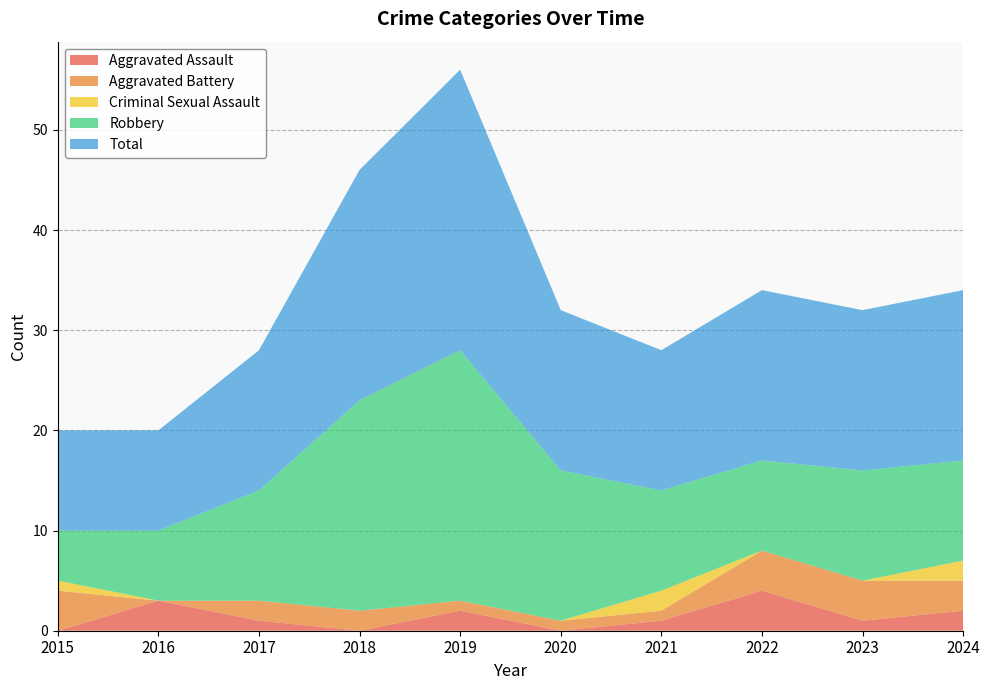

Reading right to left, extract all data points from this chart.

Aggravated Assault: 2	1	4	1	0	2	0	1	3	0
Aggravated Battery: 3	4	4	1	1	1	2	2	0	4
Criminal Sexual Assault: 2	0	0	2	0	0	0	0	0	1
Robbery: 10	11	9	10	15	25	21	11	7	5
Total: 17	16	17	14	16	28	23	14	10	10